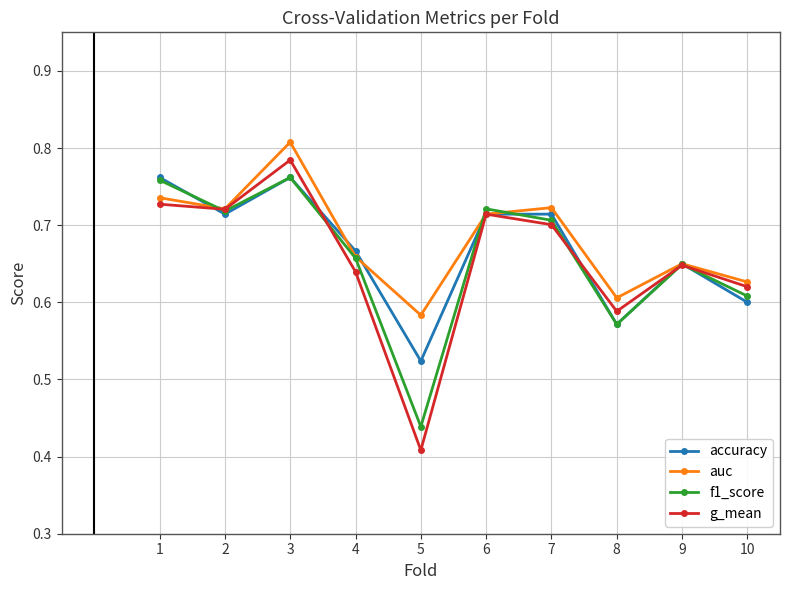

How many categories are shown in the chart?

10